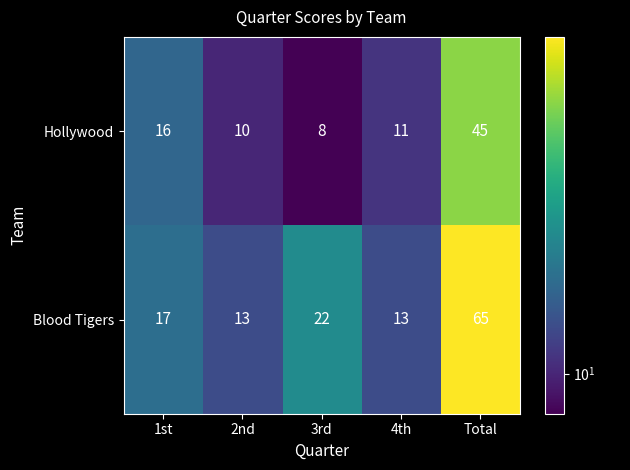

Reading left to right, transcribe all the data shown in this chart.

Hollywood: 1st=16	2nd=10	3rd=8	4th=11	Total=45
Blood Tigers: 1st=17	2nd=13	3rd=22	4th=13	Total=65